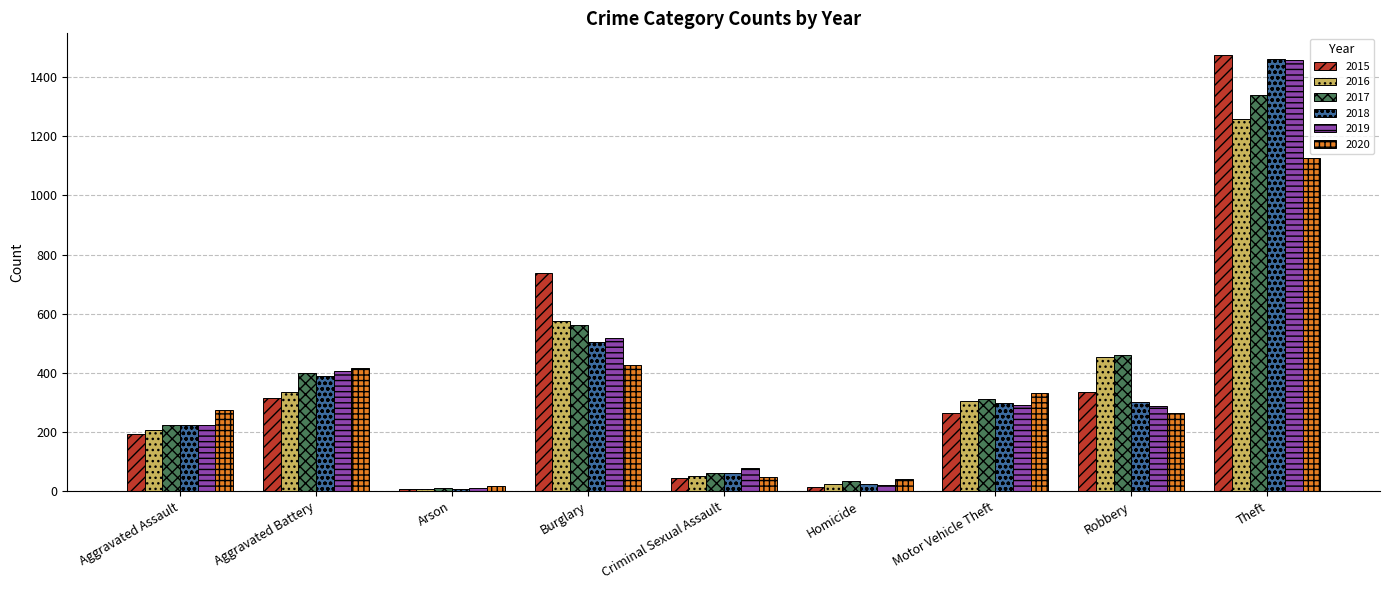

What is the average value of the 2019 series?

366